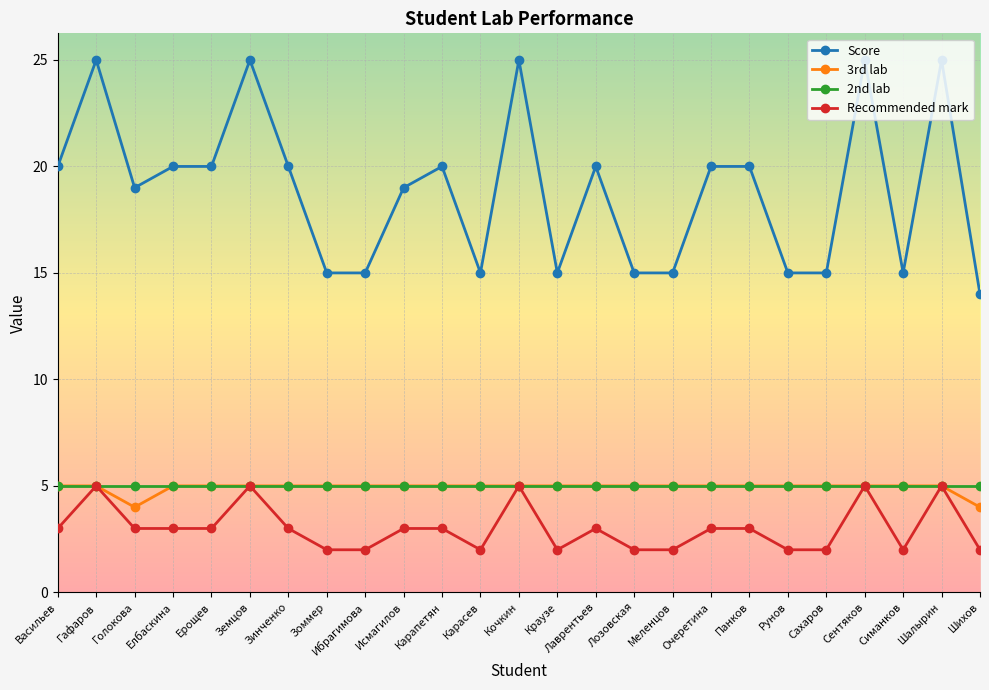

Which category has the lowest value in the Score series?

Шихов